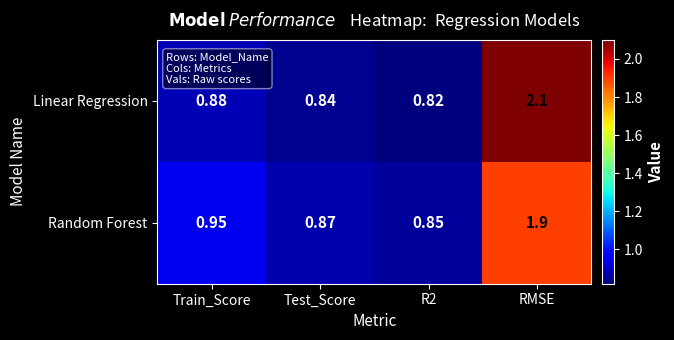

At which label is Random Forest closest to 1?

Train_Score